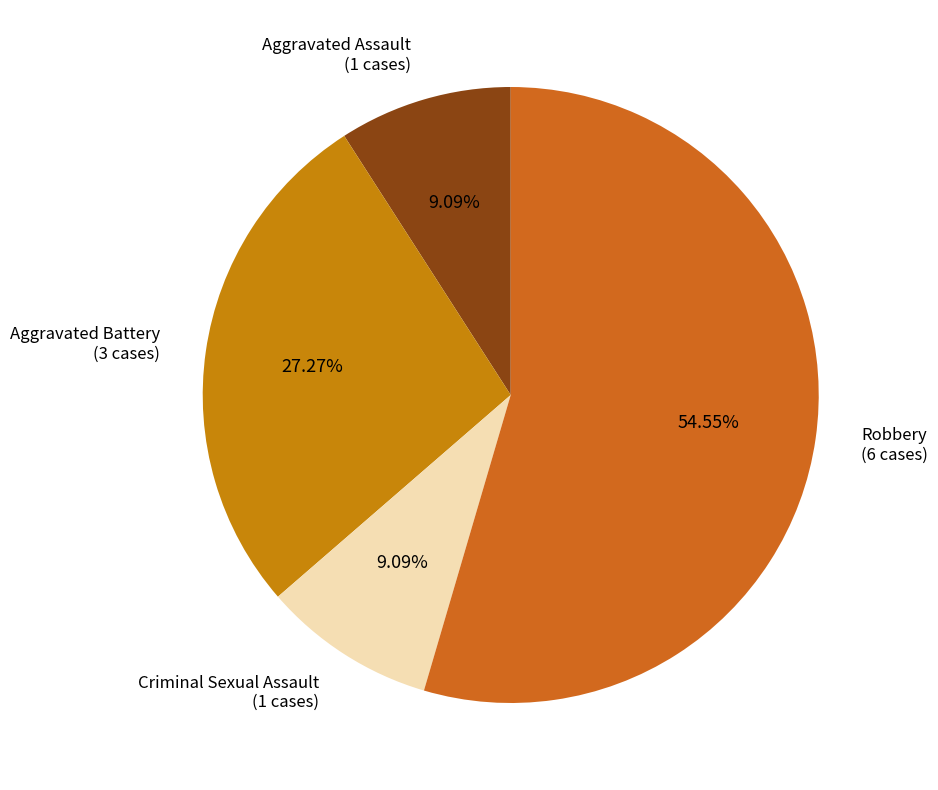

To the nearest percent, what is the average slice percentage?

25%